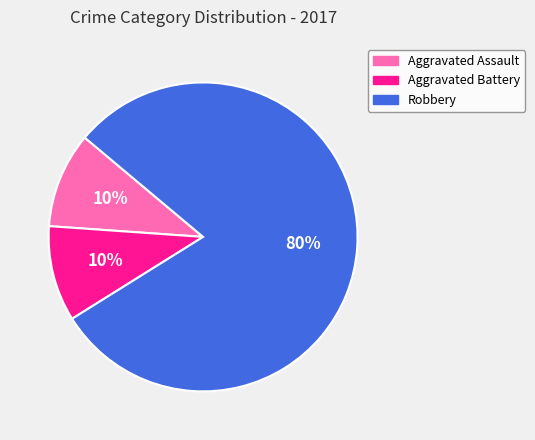

How many segments does this pie chart have?

3